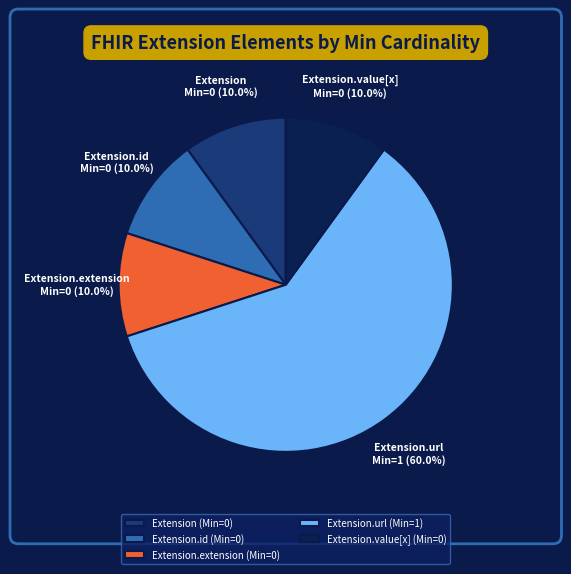

How many segments does this pie chart have?

5